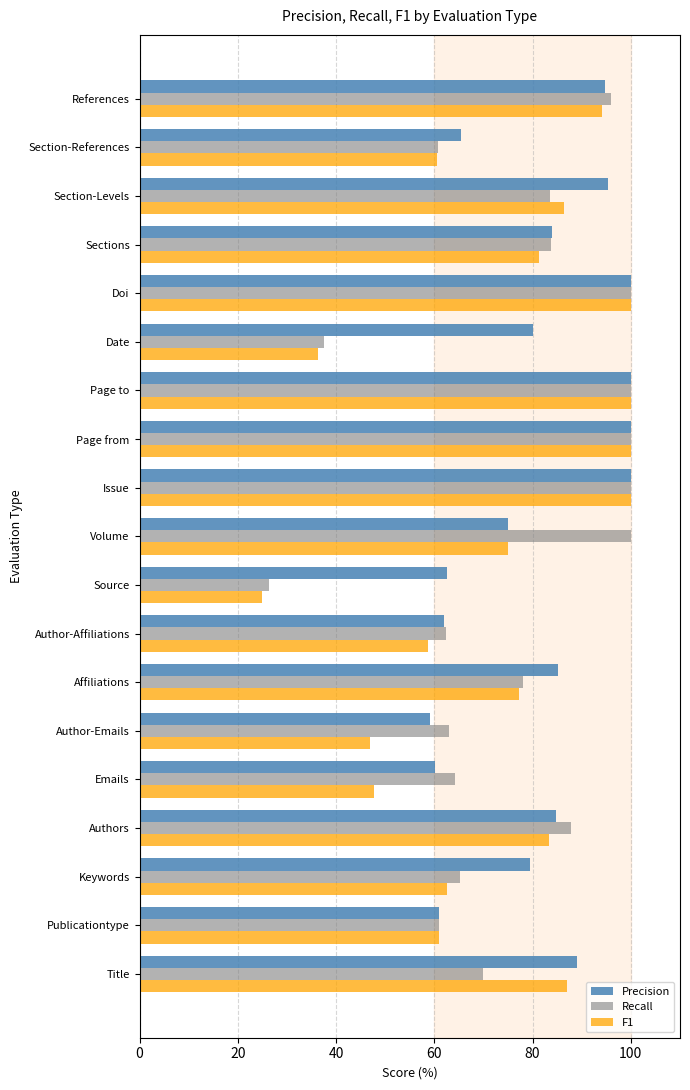

What is the difference between the maximum and minimum values in the F1 series?

75.0